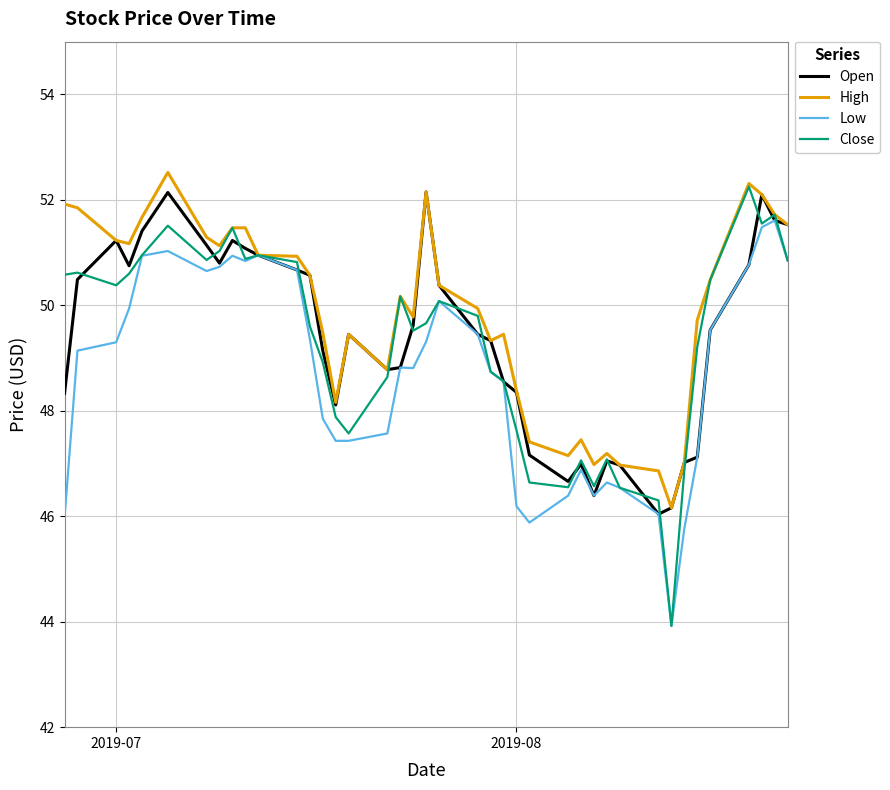

Which series has the widest spread of values?

Close